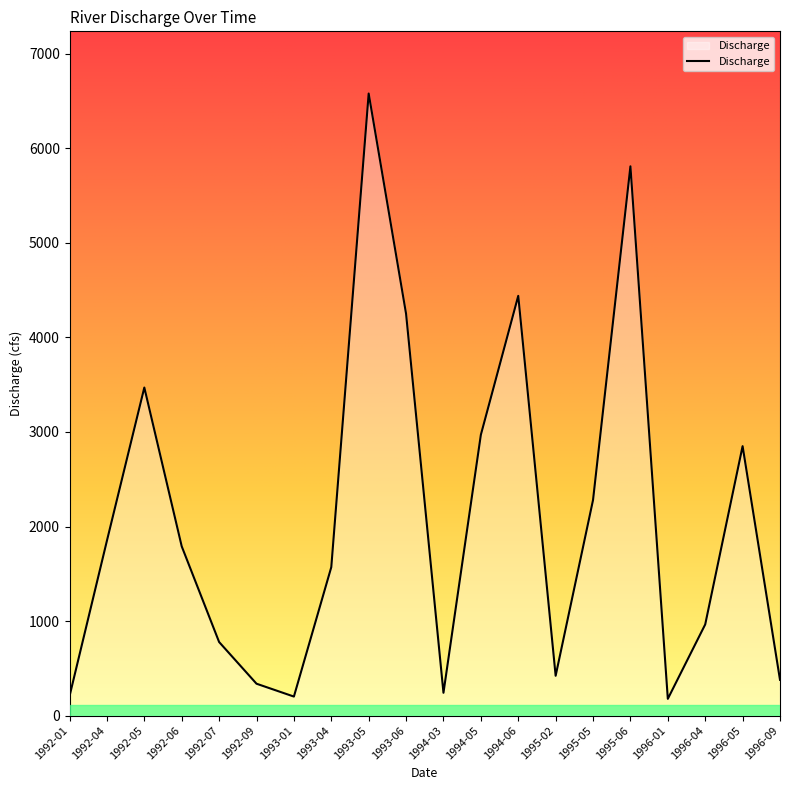

What position from the right is 1992-06?

17